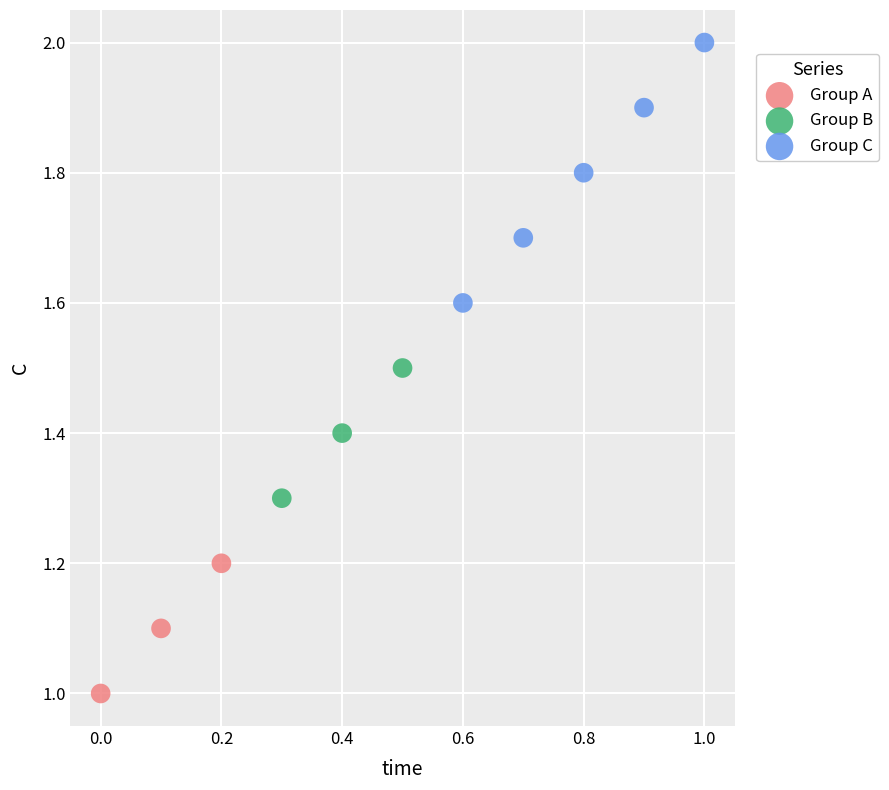

Which series contains the highest Y value?

Group C